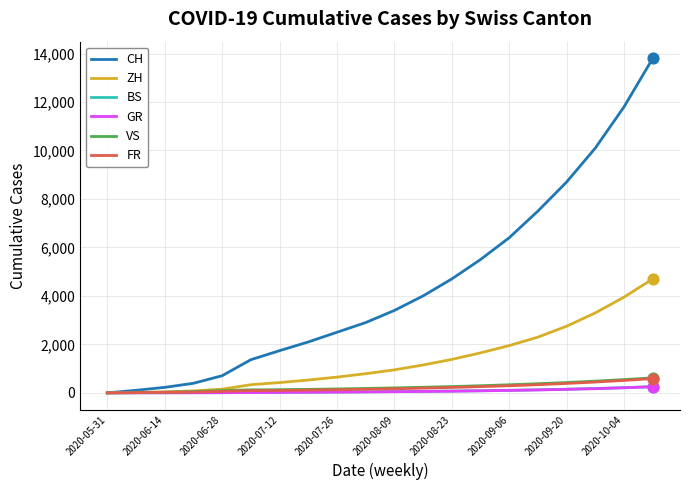

Which series has the largest range (max minus min)?

CH